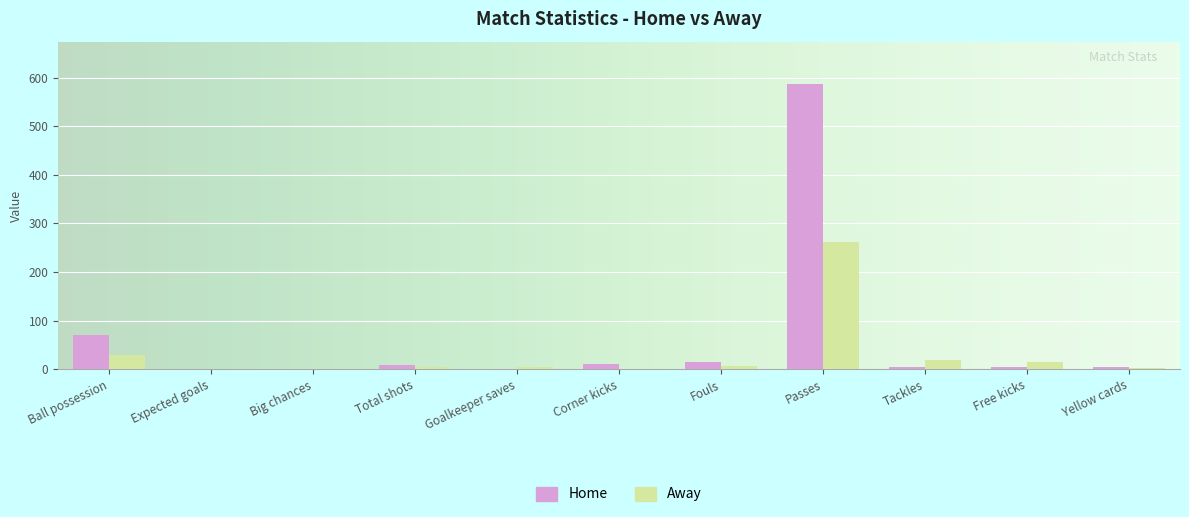

Which series has the largest total across all categories?

Home